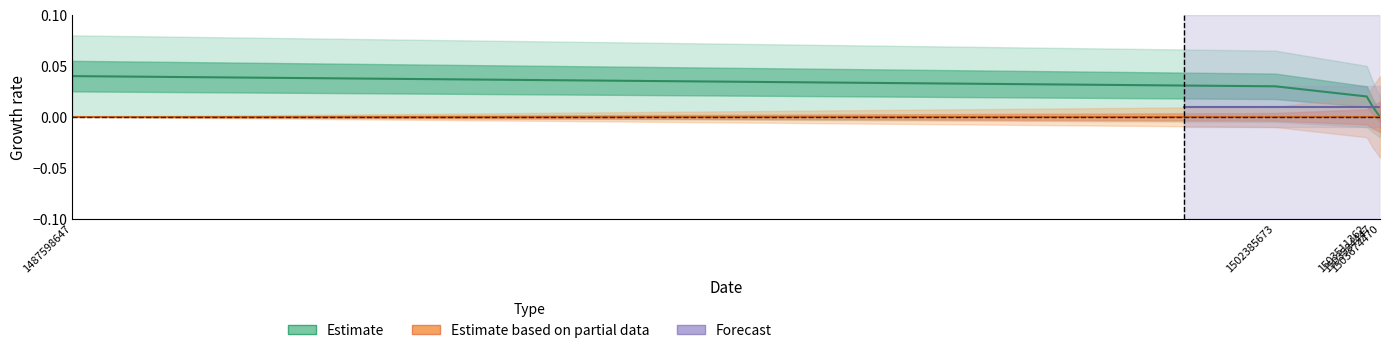

List the labels in order of value, smallest first.

1503674470, 1503584447, 1503511362, 1502385673, 1487598647